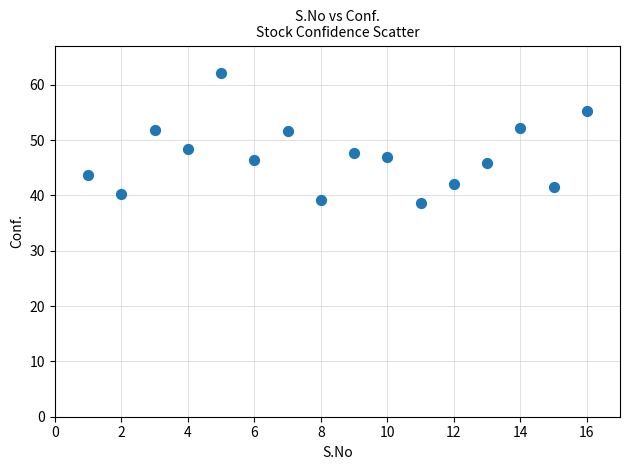

What is the range of X values (max minus min)?

15.0